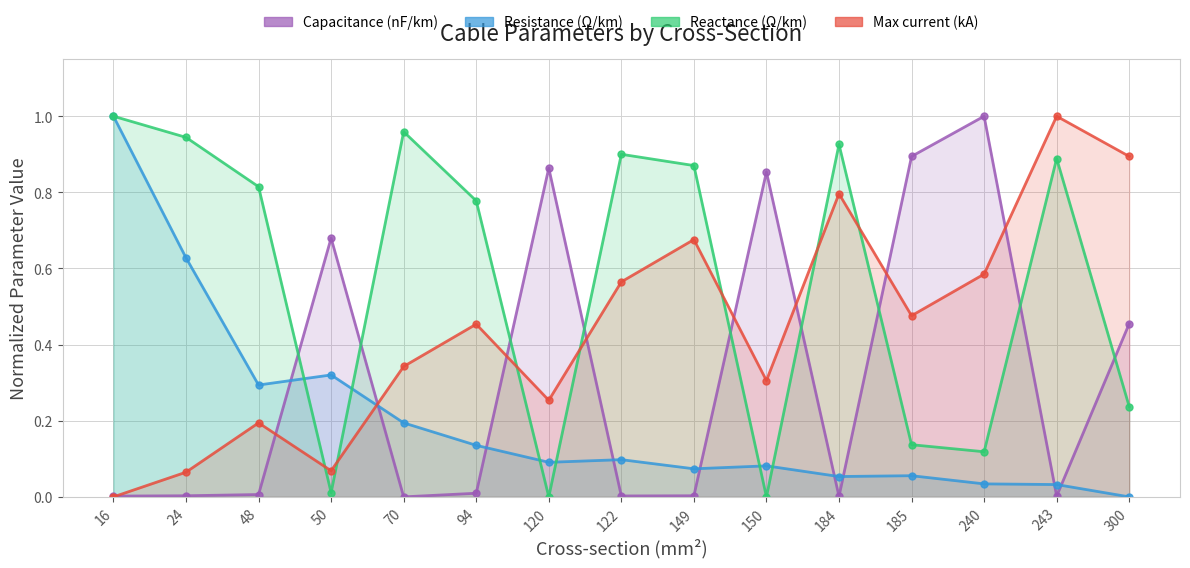

True or false: max_i_ka has more than 2 points higher than both neighbors.

True